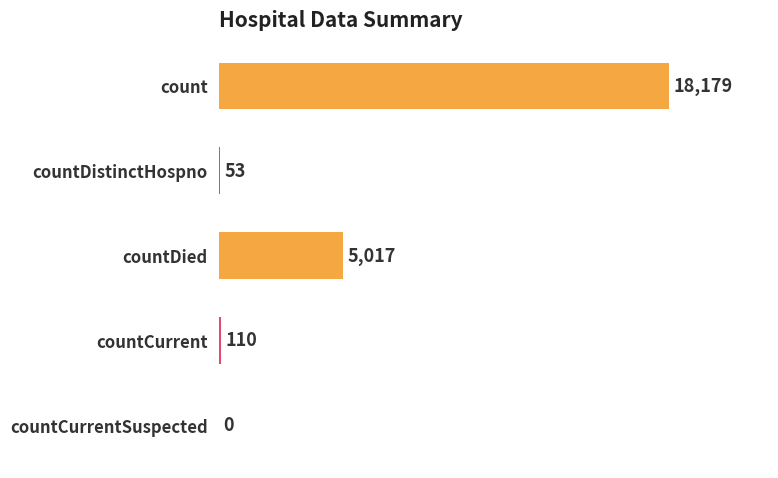

How many distinct data groups are displayed?

1